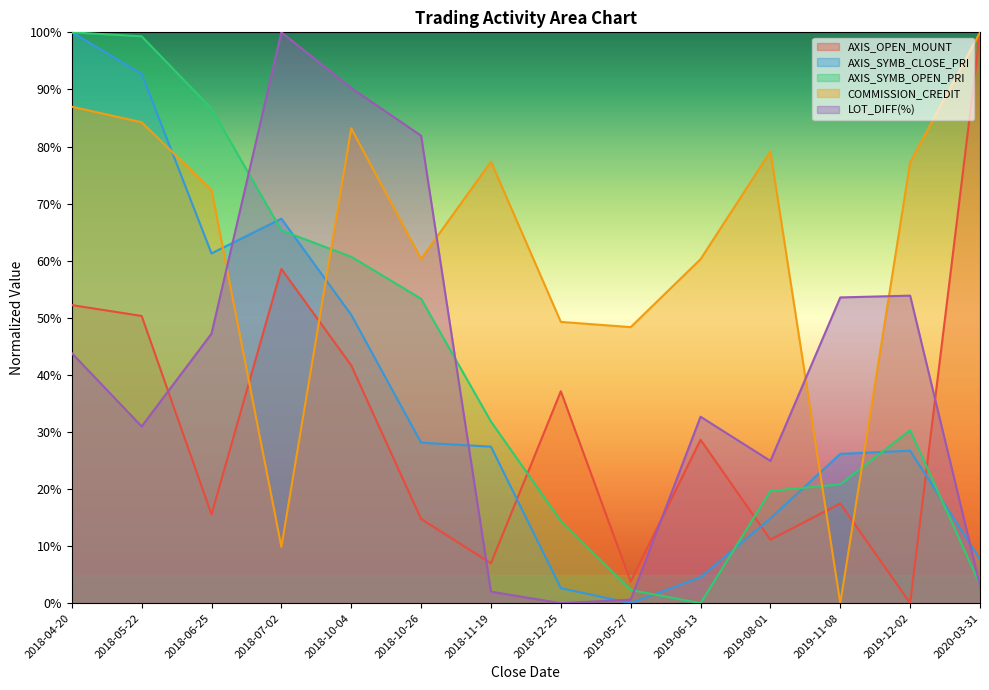

What is the value of the AXIS_SYMB_OPEN_PRI point at the 4th from the left?

65.3